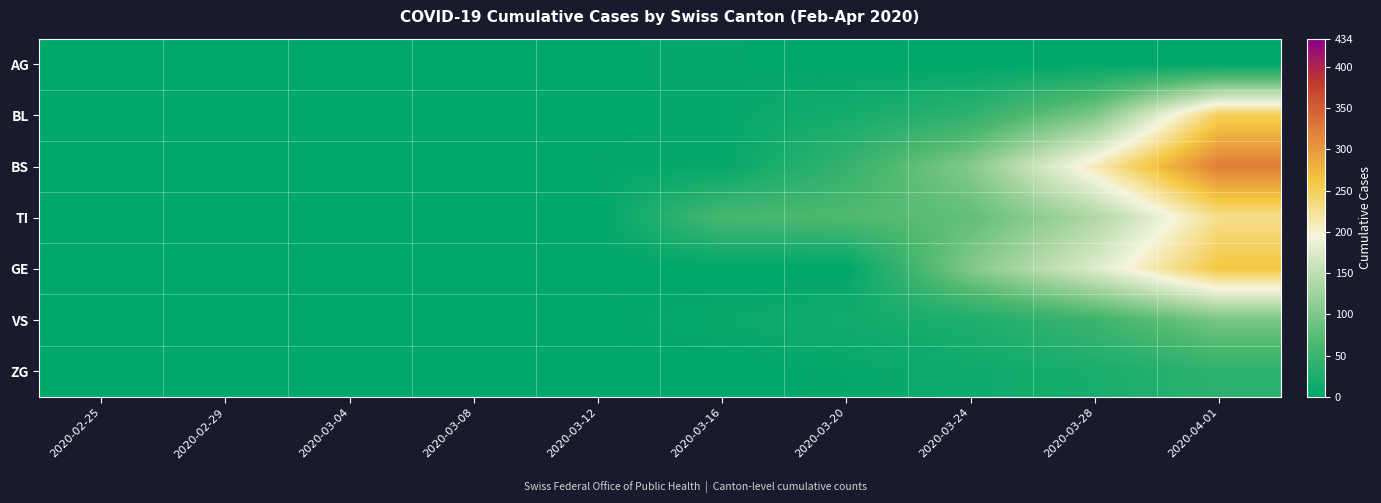

Between 2020-03-12 and 2020-03-28, which is larger?

2020-03-12